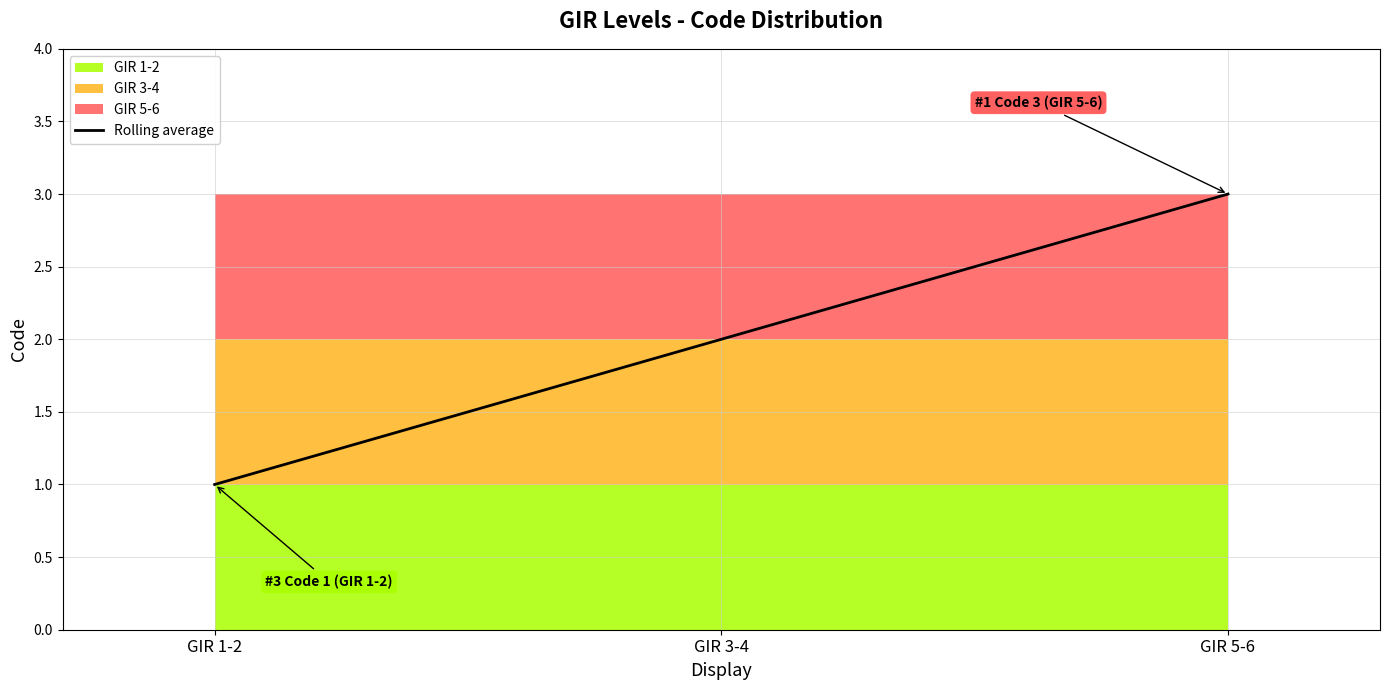

Where does the data first go above 2?

GIR 5-6